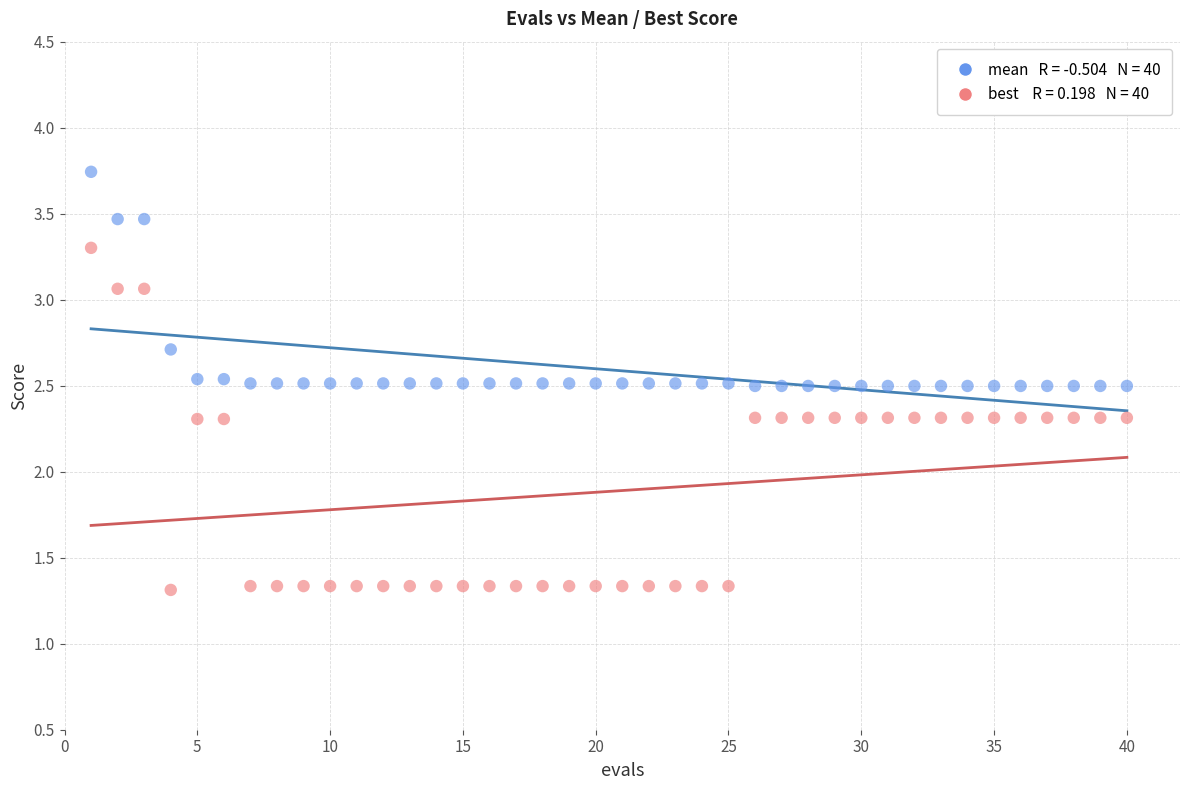

Across all data points, what is the range of X values (max minus min)?

39.0